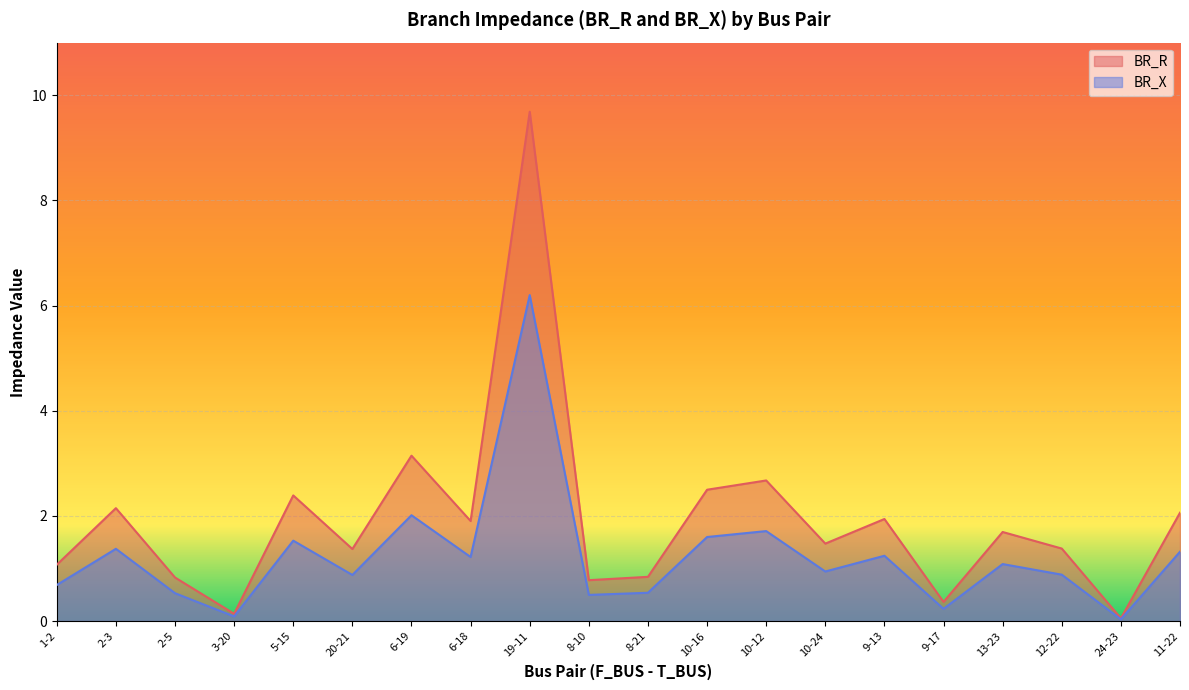

Which series has the largest total across all categories?

BR_R